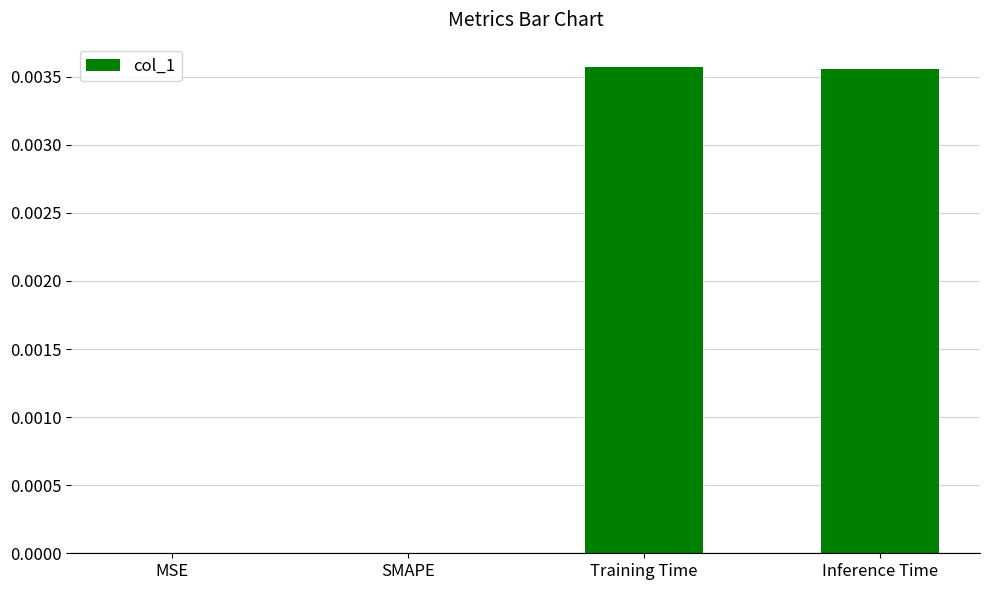

Is it true that the value at SMAPE is 0.0?

True